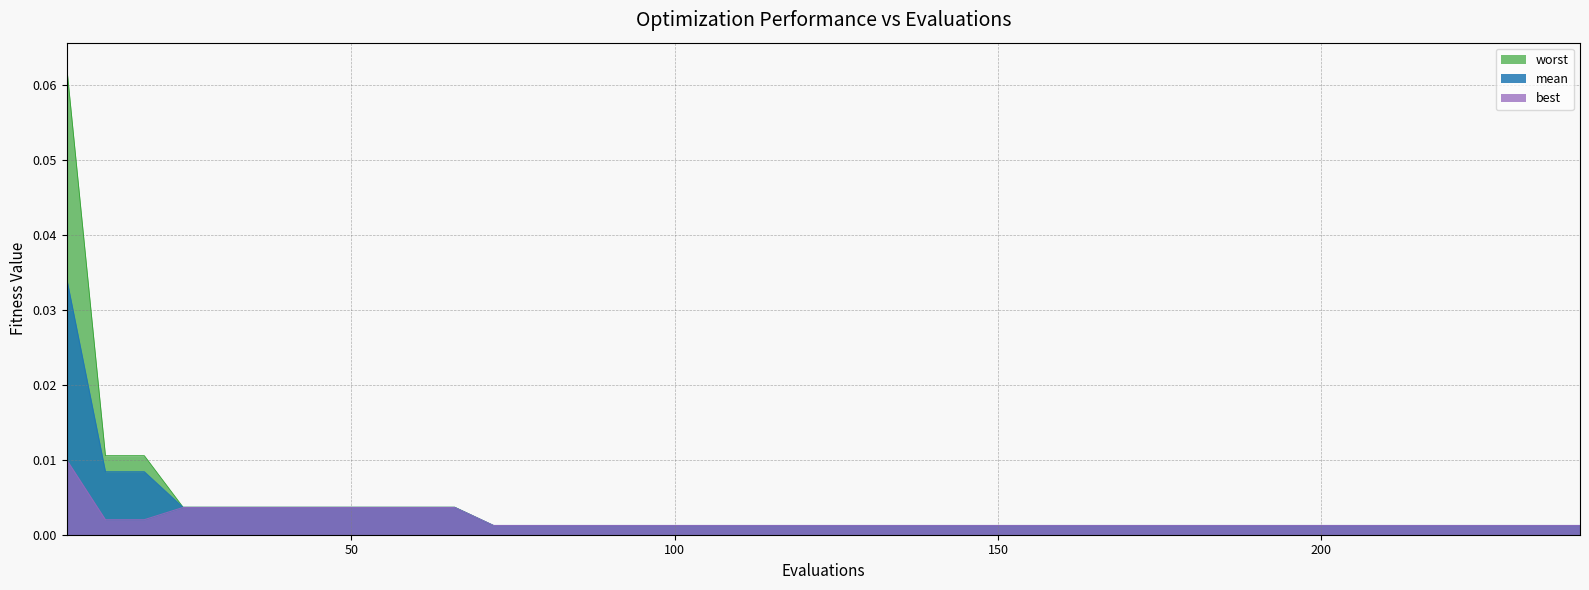

Between 114 and 198, which series saw the biggest shift?

mean